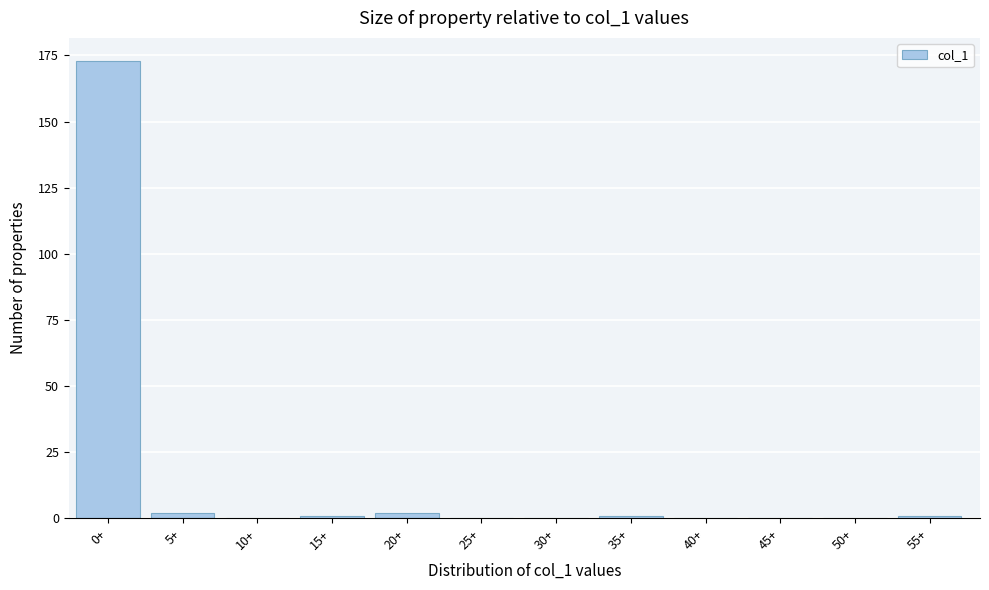

Reading left to right, extract all data points from this chart.

0+=173	5+=2	10+=0	15+=1	20+=2	25+=0	30+=0	35+=1	40+=0	45+=0	50+=0	55+=1